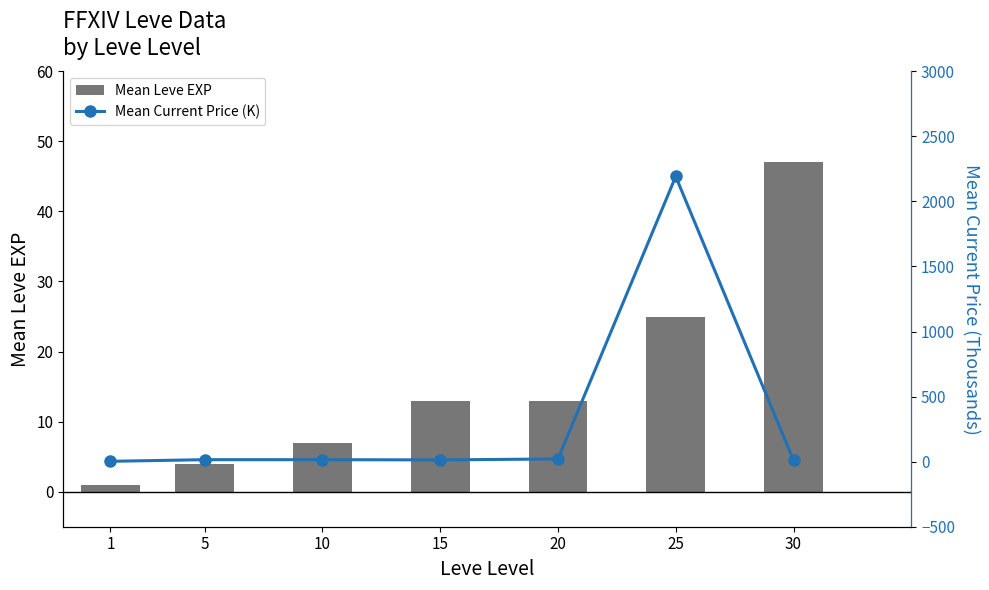

How many data points in Mean Leve EXP are above 13?

2